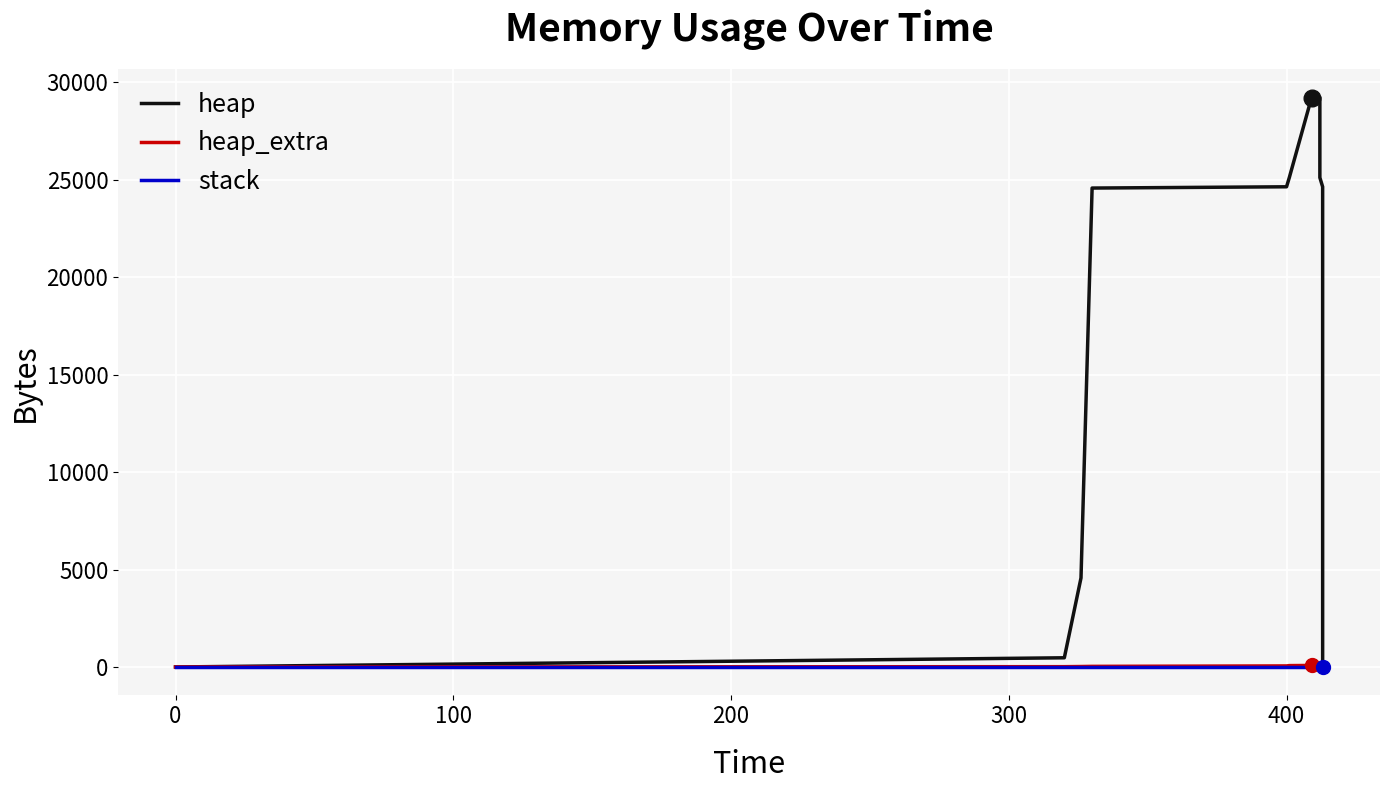

Is this an area chart (filled region under the line)?

No